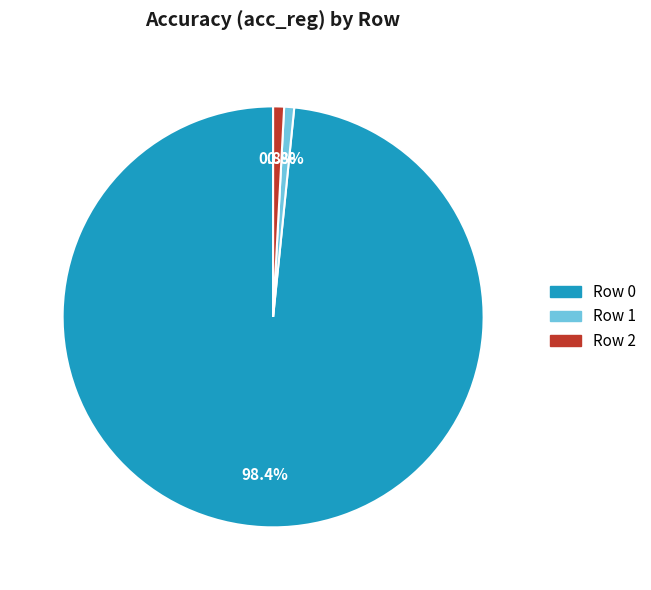

Is there any slice that represents more than half of the pie?

Yes